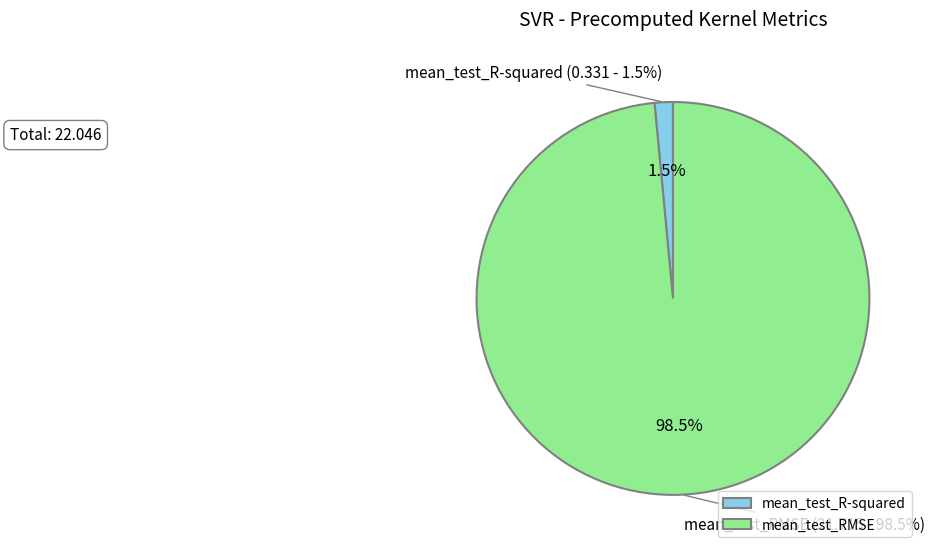

Is it true that mean_test_R-squared is 2% of the pie?

True